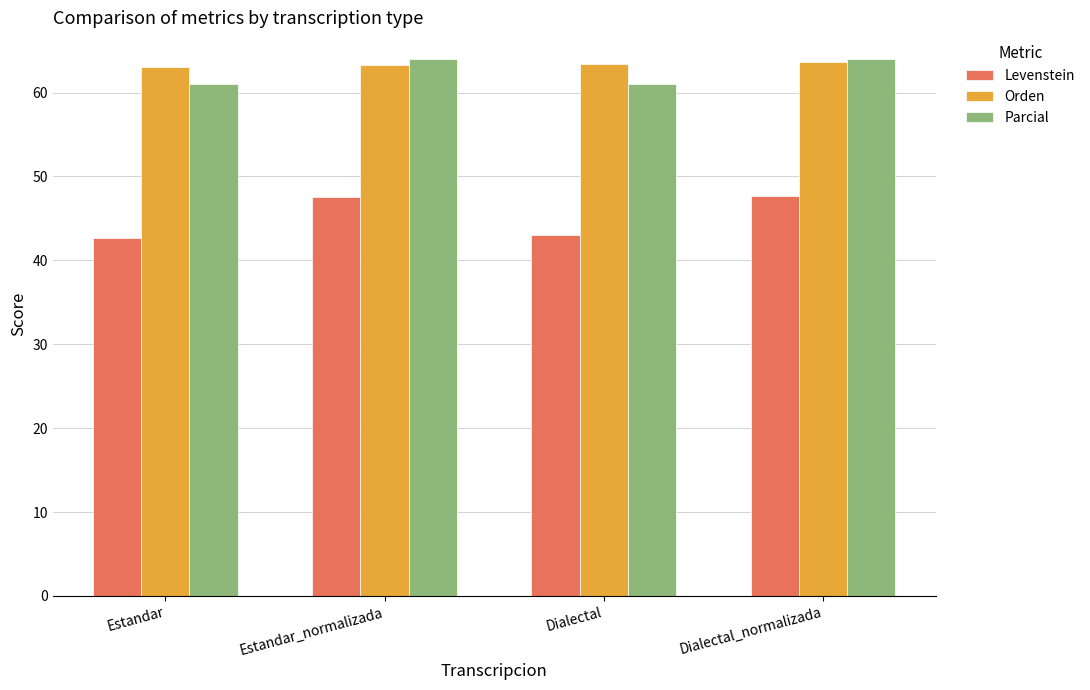

What is the average value of the Parcial series?

62.5